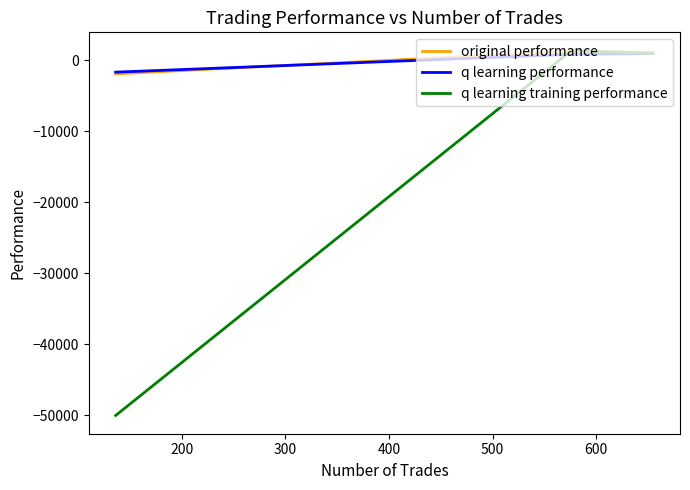

Does the chart have visible grid lines?

No